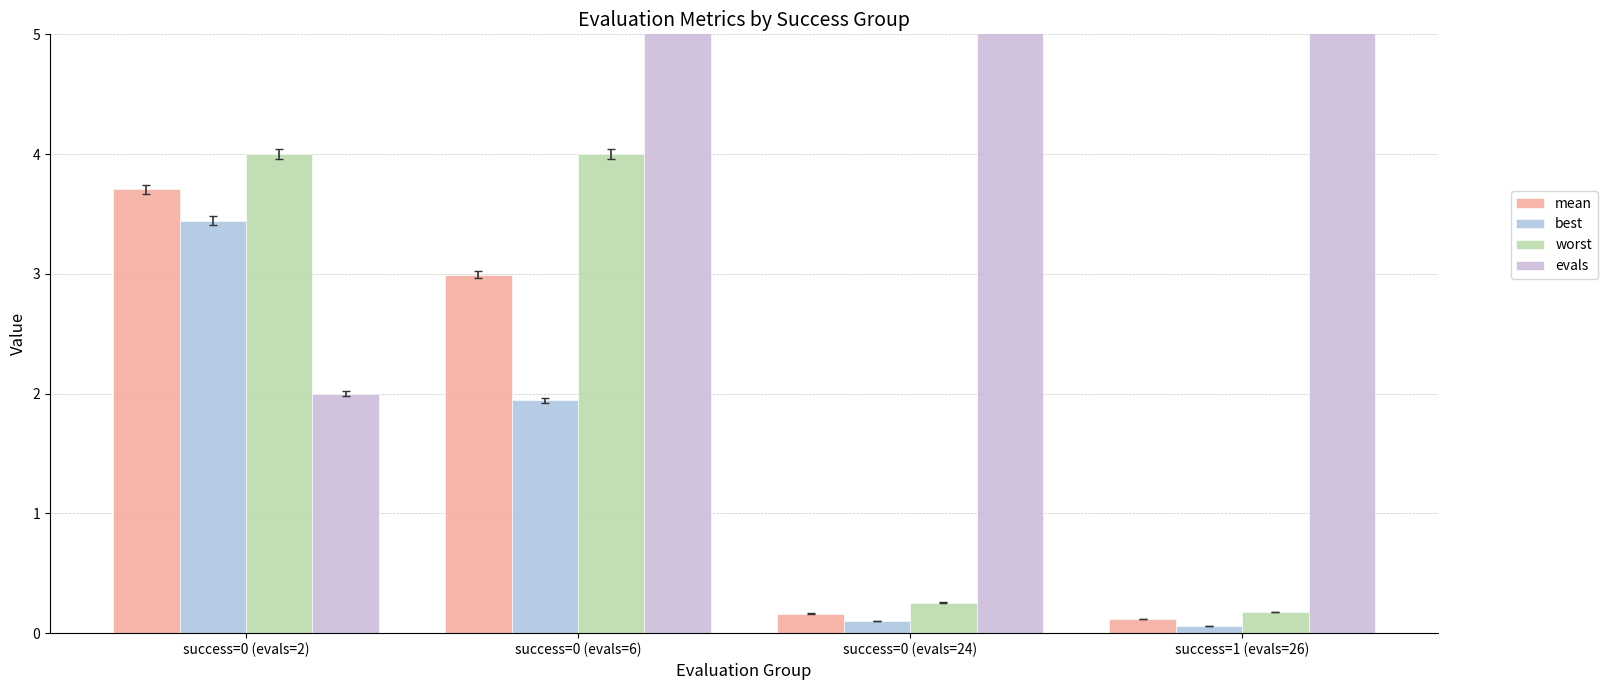

What position from the left is success=0 (evals=24)?

3